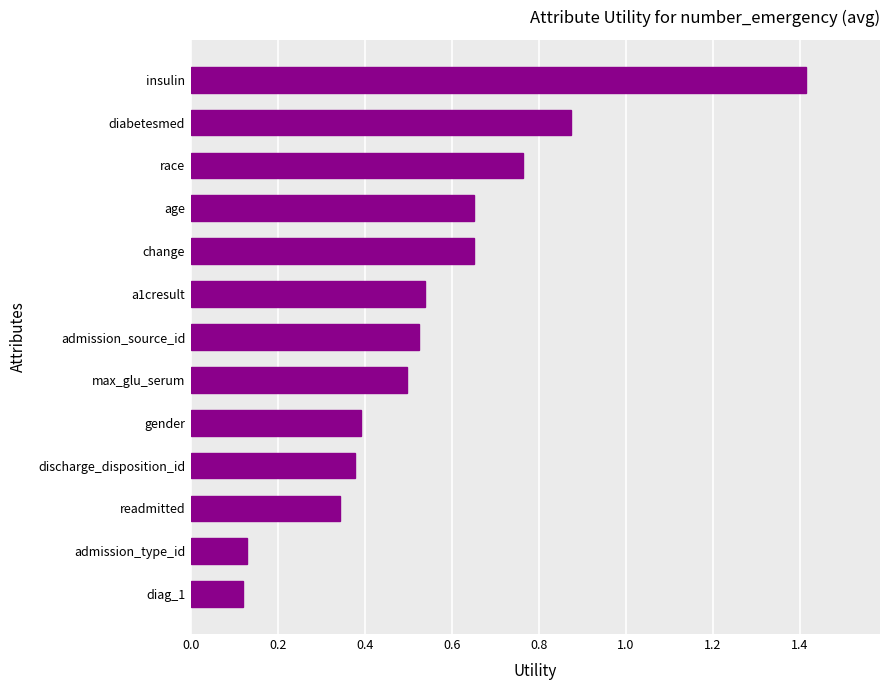

What is the sum of the values at change and admission_source_id?

1.2